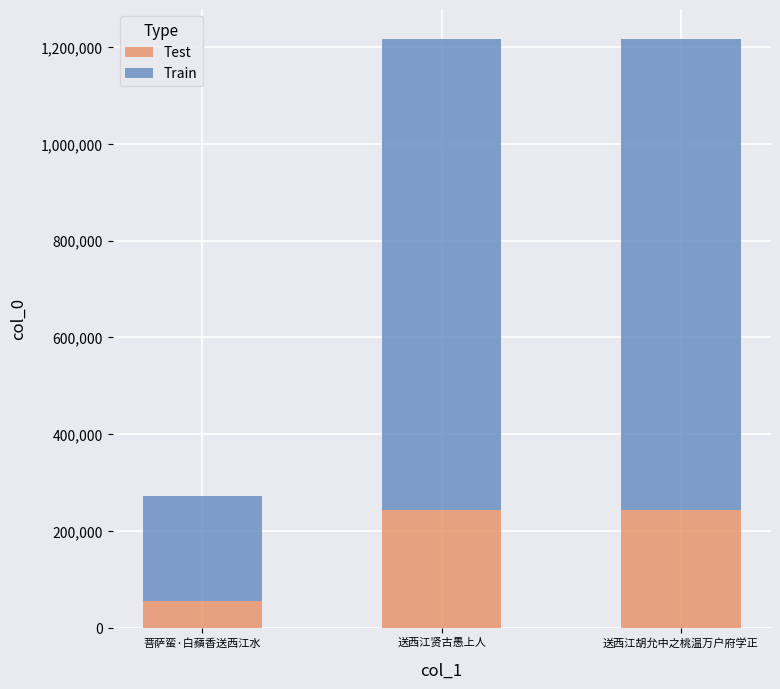

What is the sum of all Test values?

541088.6